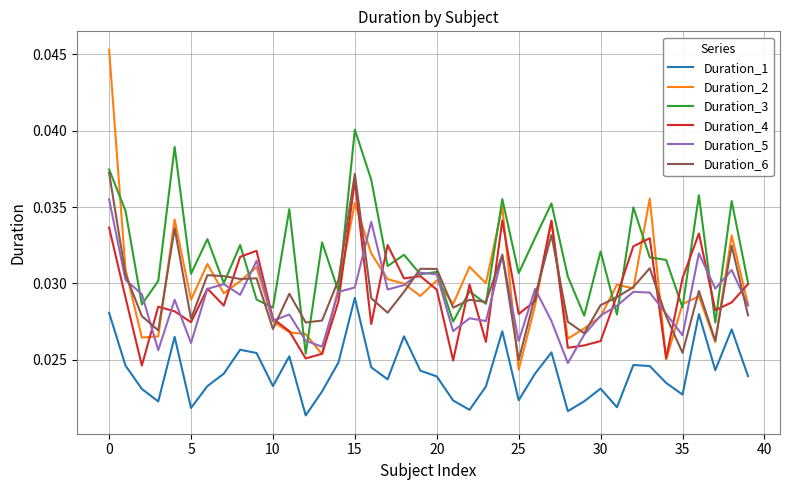

True or false: Duration_6 and Duration_1 intersect in this chart.

False